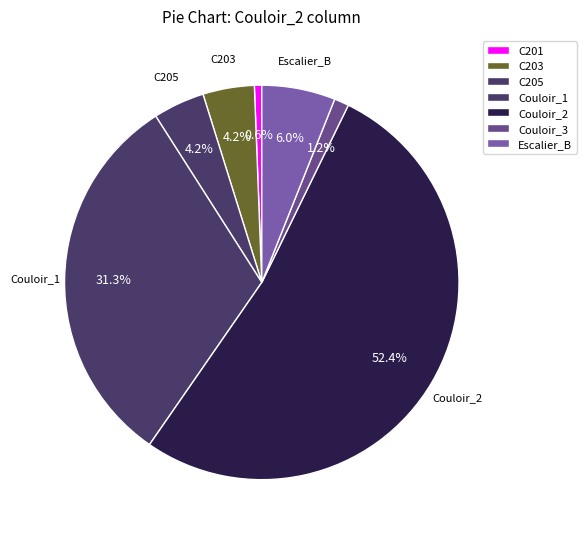

What percentage is the Couloir_1 slice, to the nearest percent?

31%